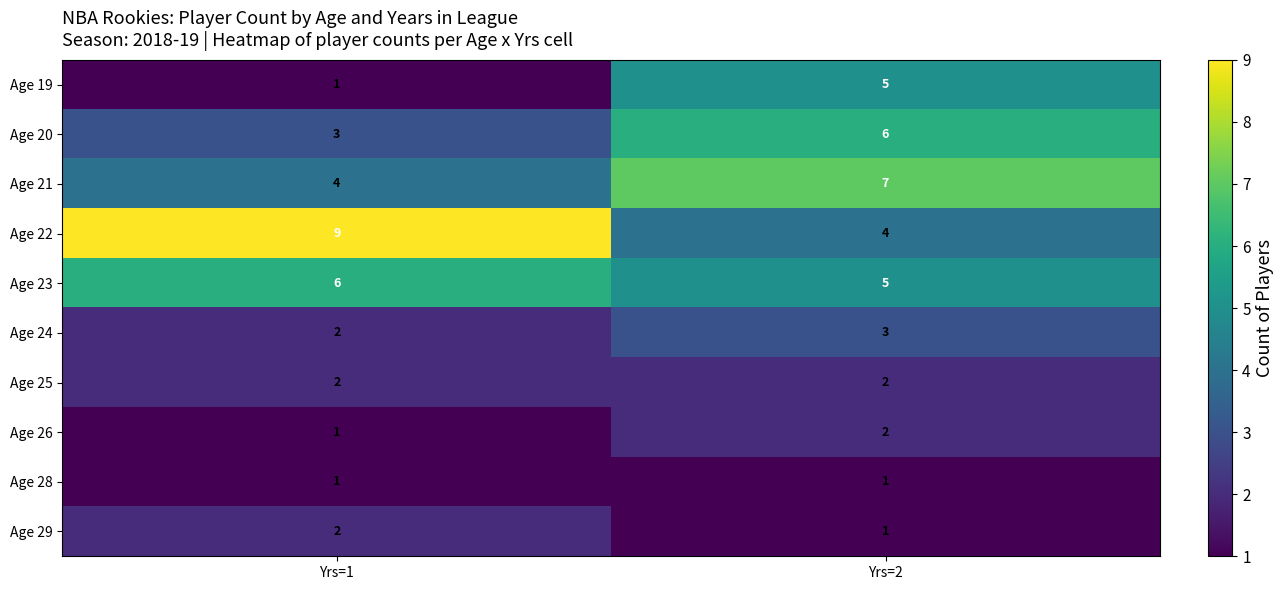

Reading left to right, list all the values displayed in this chart.

Age 19: Yrs=1=1	Yrs=2=5
Age 20: Yrs=1=3	Yrs=2=6
Age 21: Yrs=1=4	Yrs=2=7
Age 22: Yrs=1=9	Yrs=2=4
Age 23: Yrs=1=6	Yrs=2=5
Age 24: Yrs=1=2	Yrs=2=3
Age 25: Yrs=1=2	Yrs=2=2
Age 26: Yrs=1=1	Yrs=2=2
Age 28: Yrs=1=1	Yrs=2=1
Age 29: Yrs=1=2	Yrs=2=1